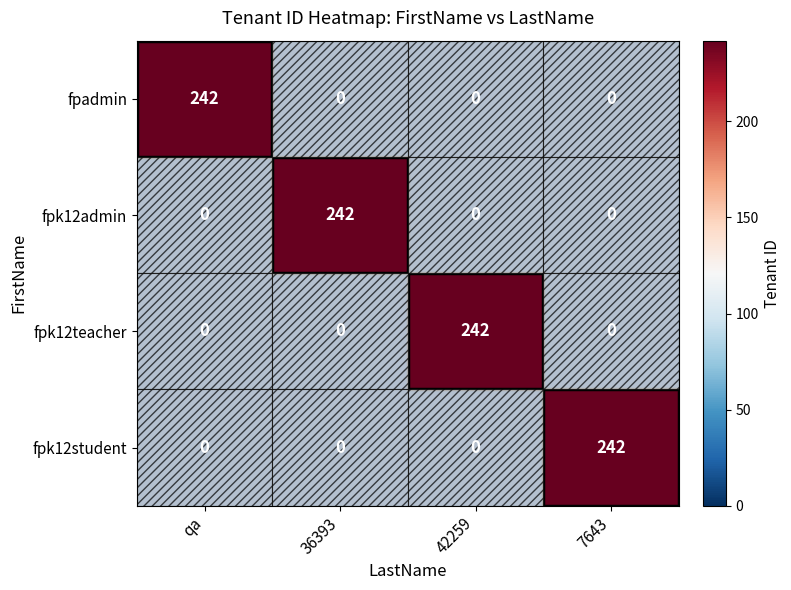

The fpk12admin series shows 0 at 42259. True or false?

True